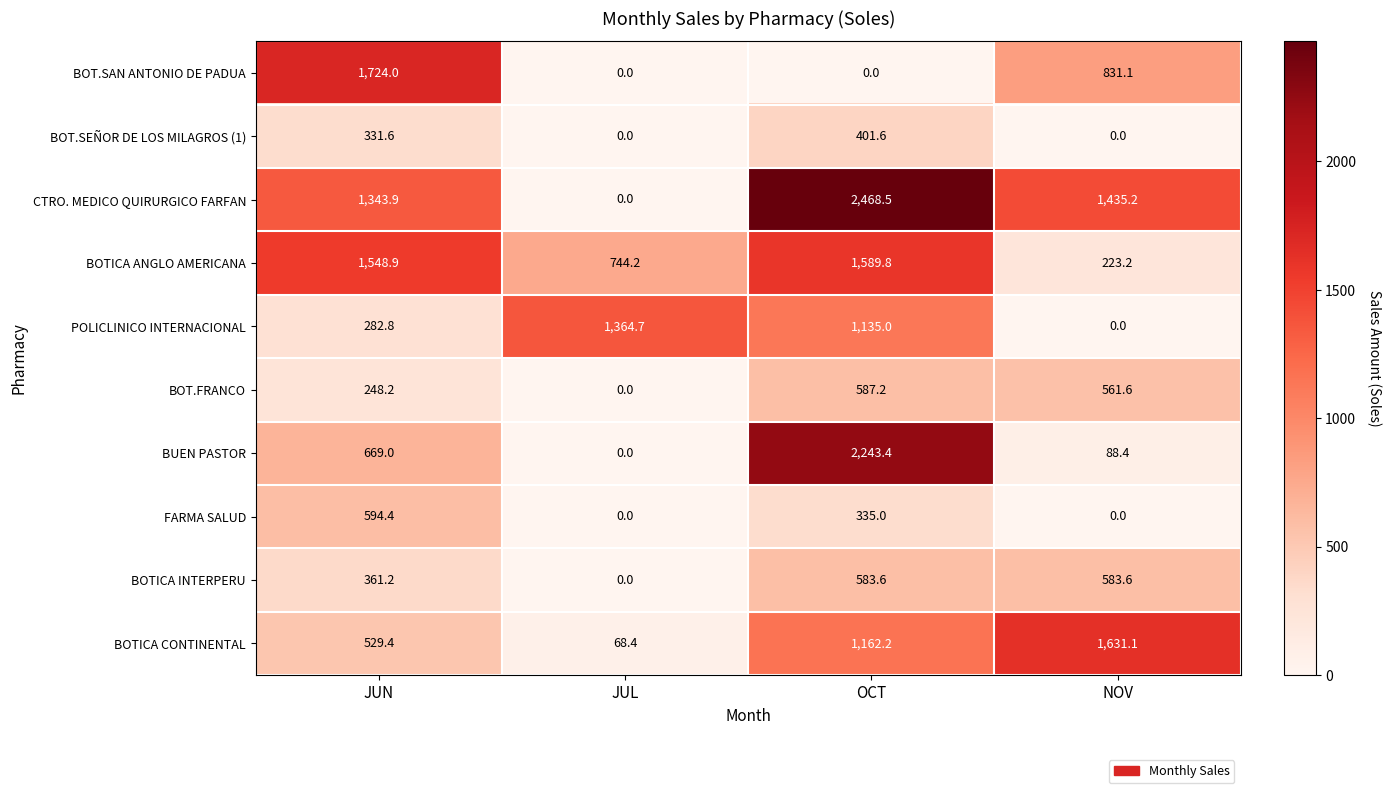

How many distinct data groups are displayed?

10